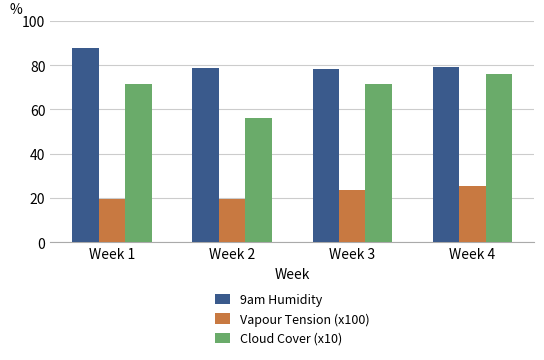

Rank the series at Week 1 from lowest to highest value.

Vapour Tension (x100), Cloud Cover (x10), 9am Humidity